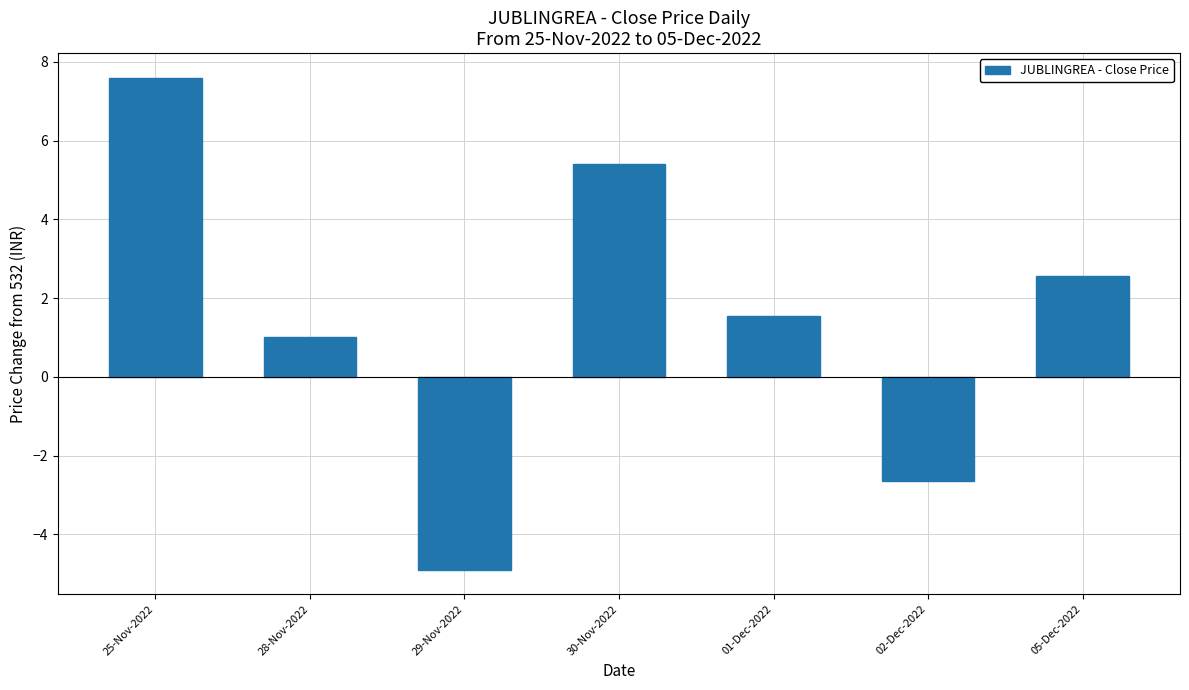

What is the approximate value at 02-Dec-2022?

-2.6